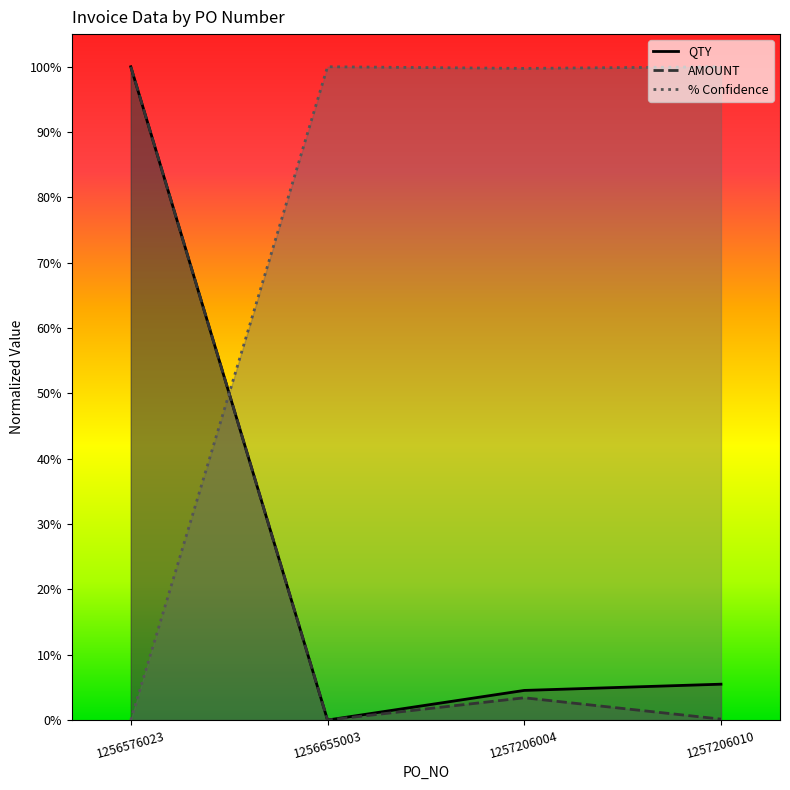

Which category has the lowest value in the AMOUNT series?

1256655003